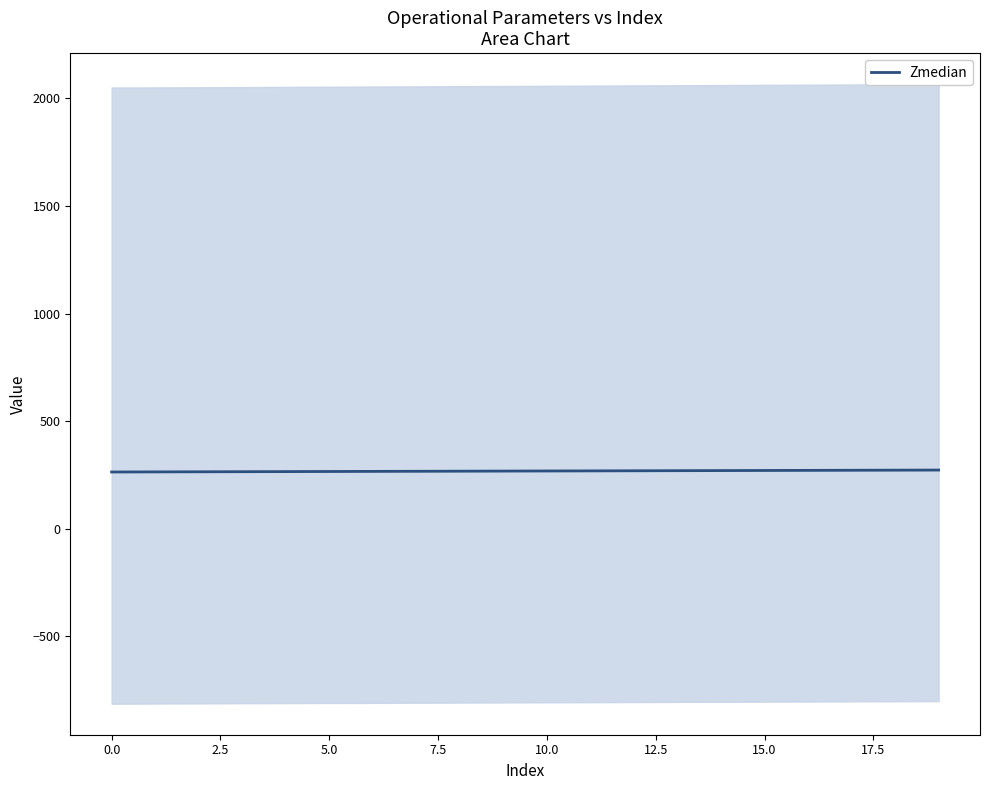

What is the lowest value of the Zmedian series?

263.3